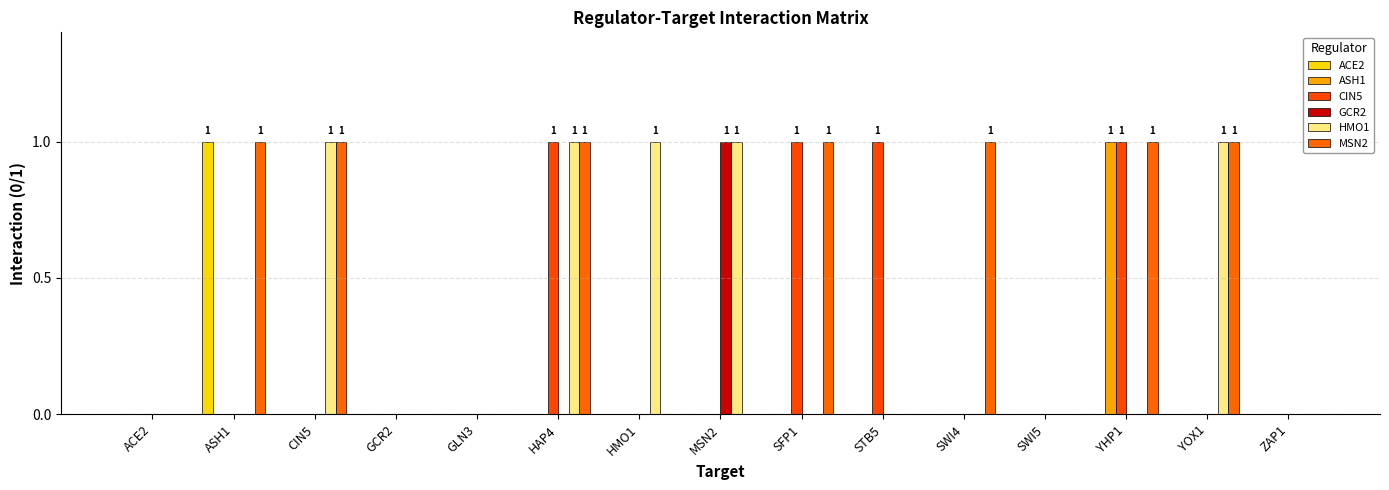

List the labels in order of CIN5 value, smallest first.

ACE2, ASH1, CIN5, GCR2, GLN3, HMO1, MSN2, SWI4, SWI5, YOX1, ZAP1, HAP4, SFP1, STB5, YHP1